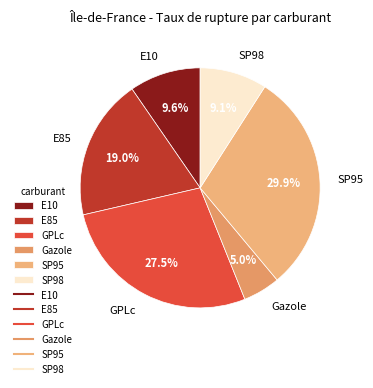

What percentage is the SP98 slice, to the nearest percent?

9%